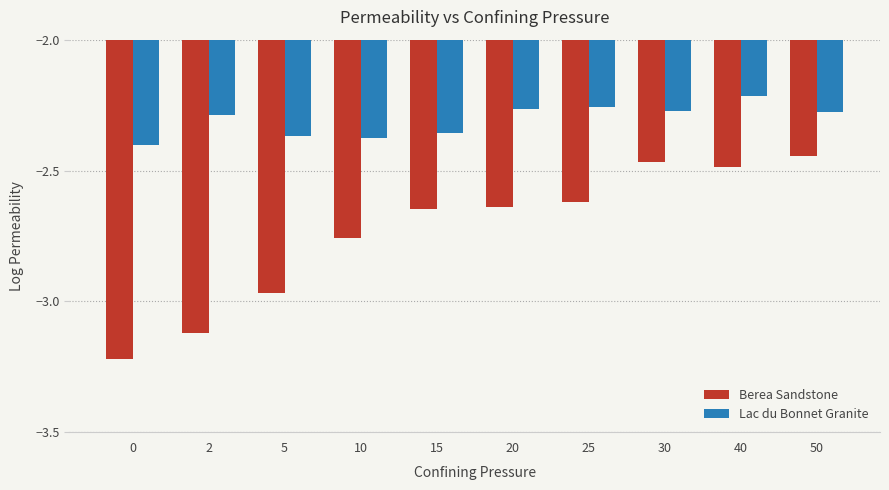

How many bars are there in each group?

2